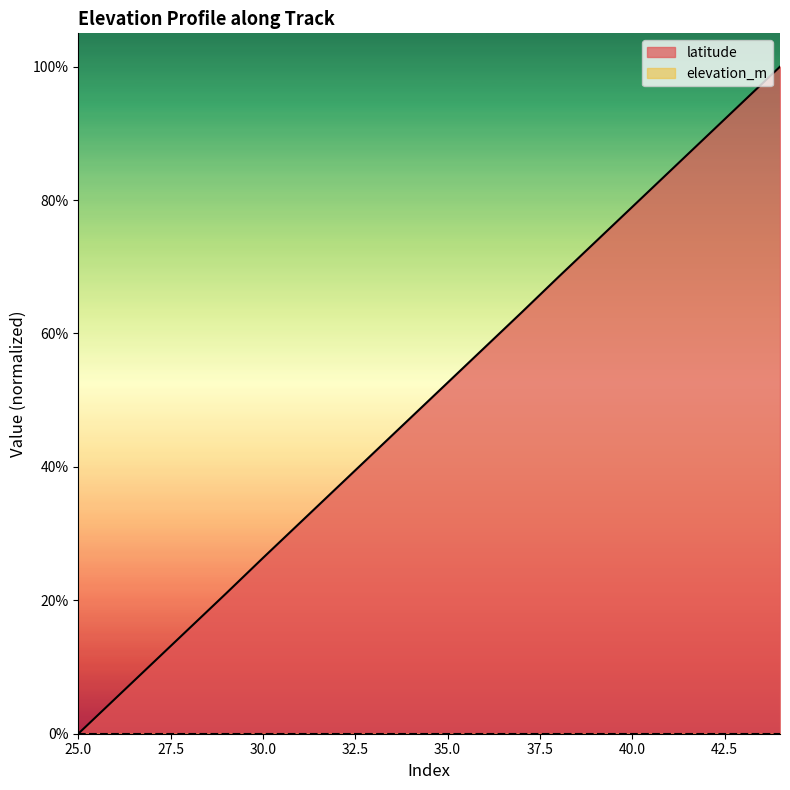

What is the value of the 10th point from the left?

47.4